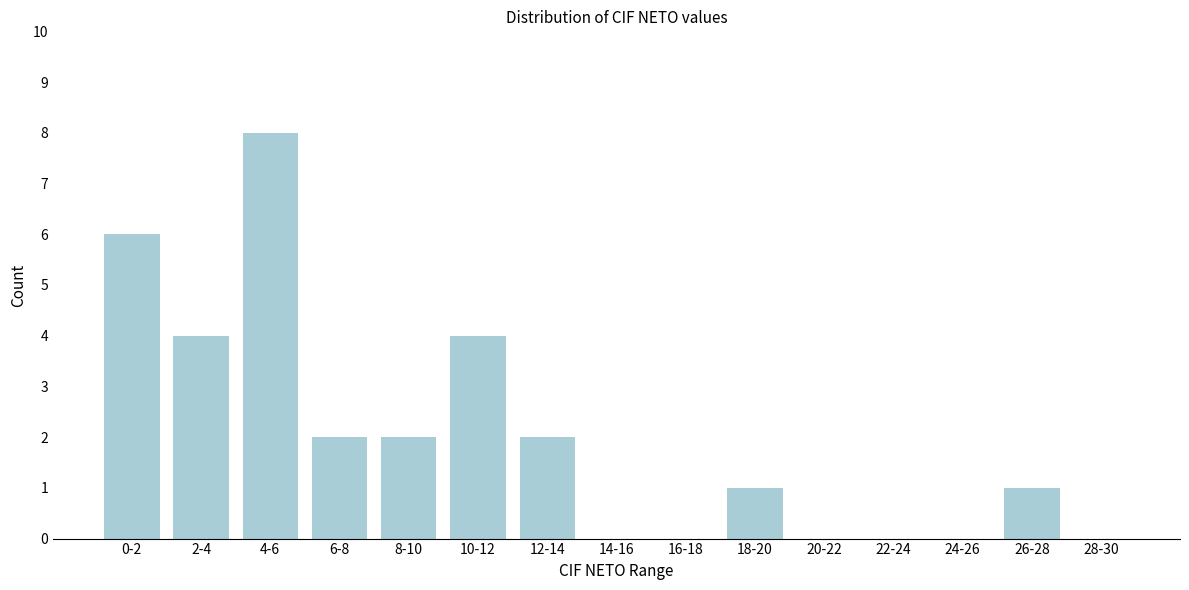

Reading left to right, list all the values displayed in this chart.

0-2=6	2-4=4	4-6=8	6-8=2	8-10=2	10-12=4	12-14=2	14-16=0	16-18=0	18-20=1	20-22=0	22-24=0	24-26=0	26-28=1	28-30=0